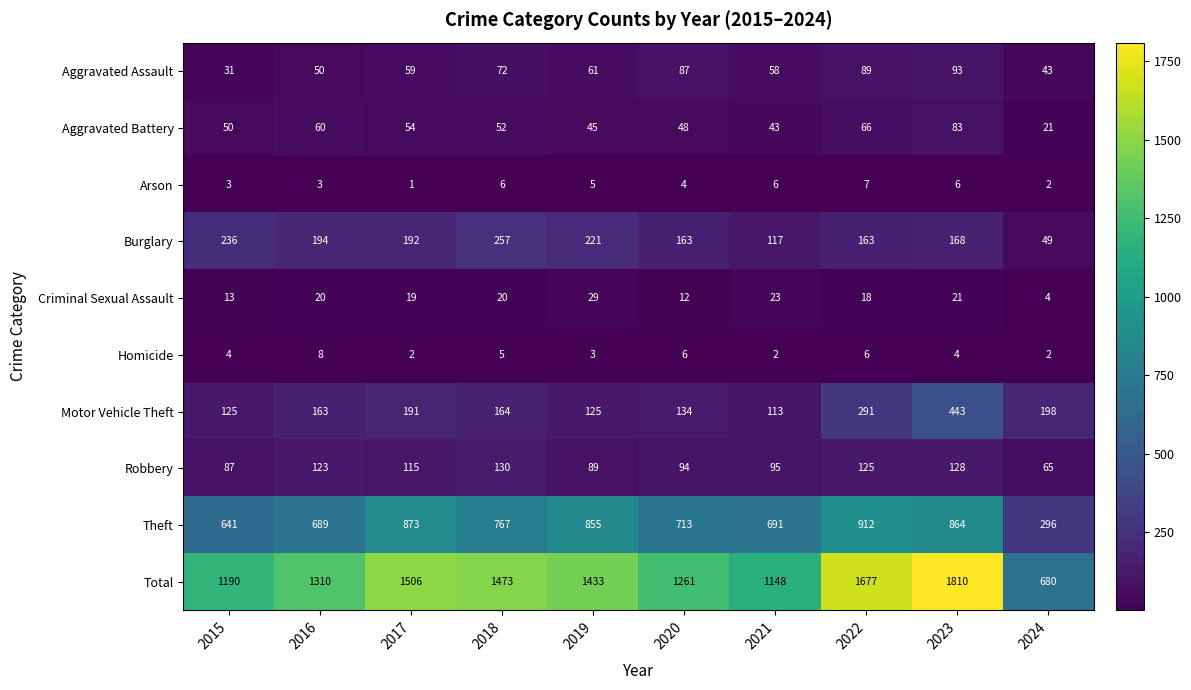

How many values in the Homicide series are below 4?

4